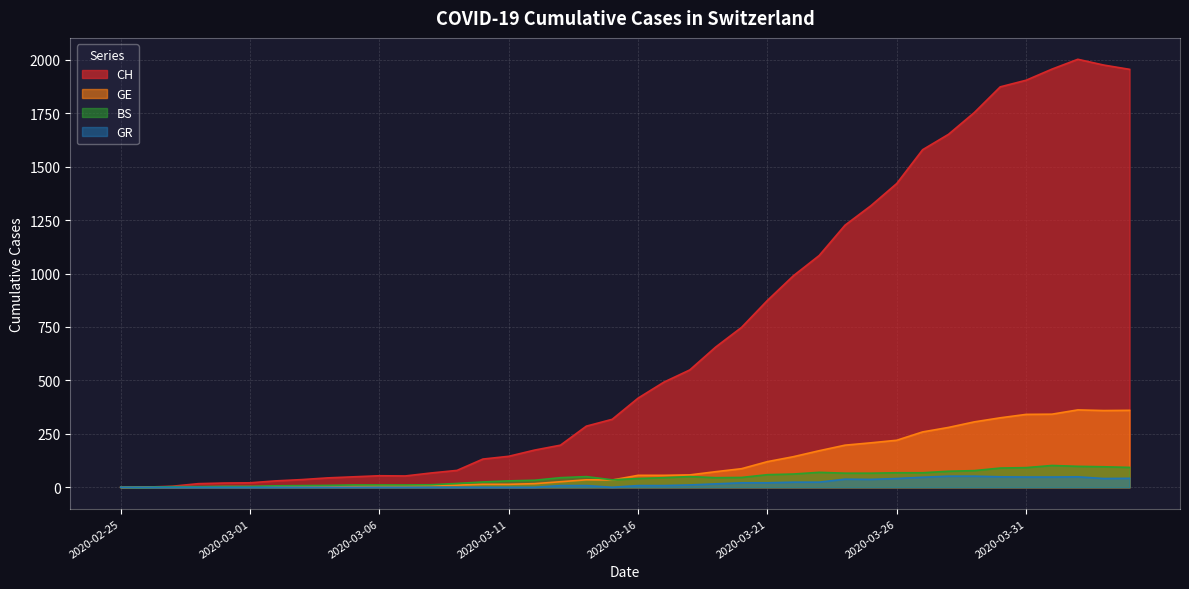

How many lines are shown in the chart?

4